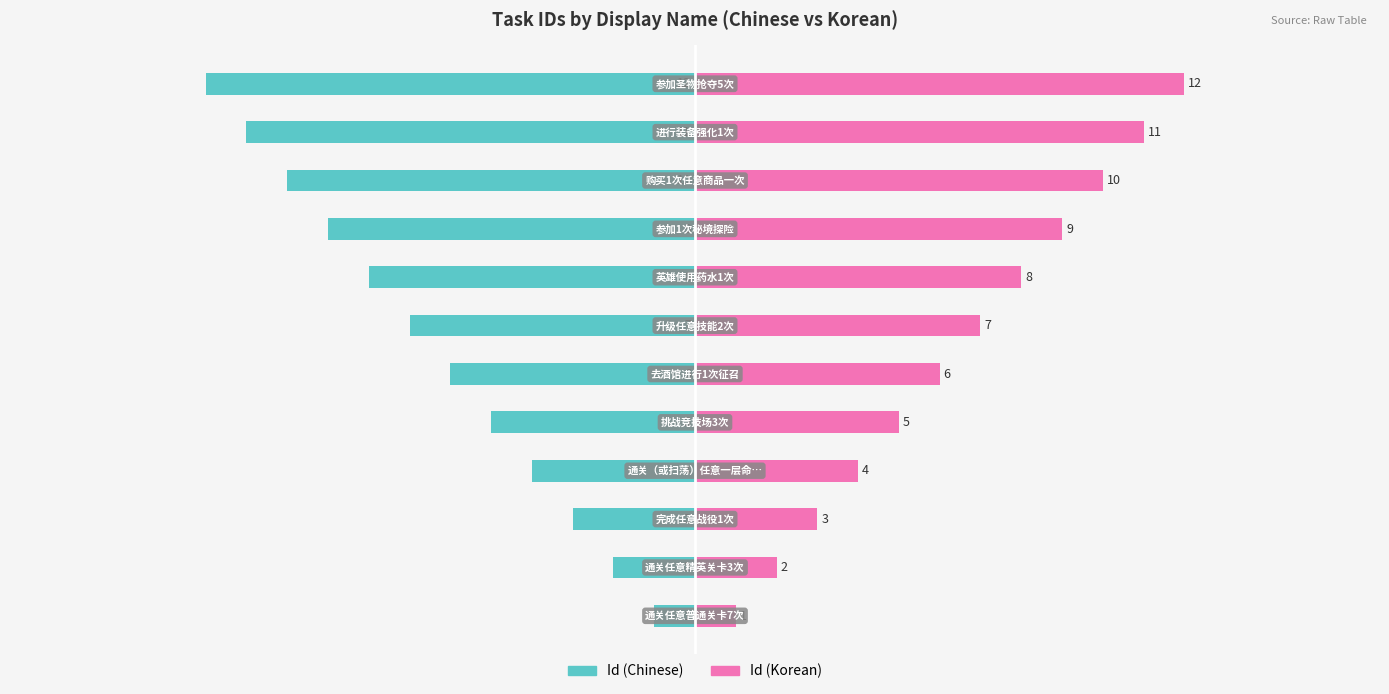

What is the sum of all Id (Korean) values?

78